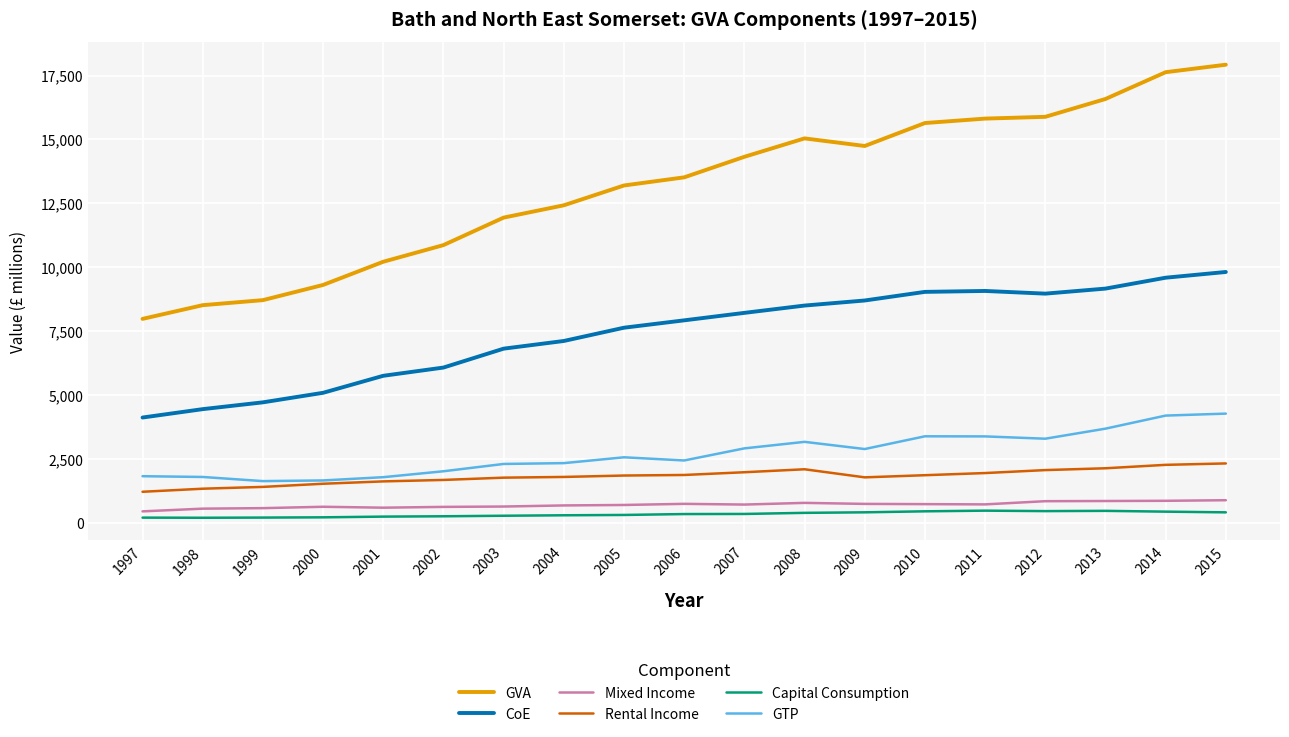

Between 1998 and 2009, which series saw the biggest shift?

GVA